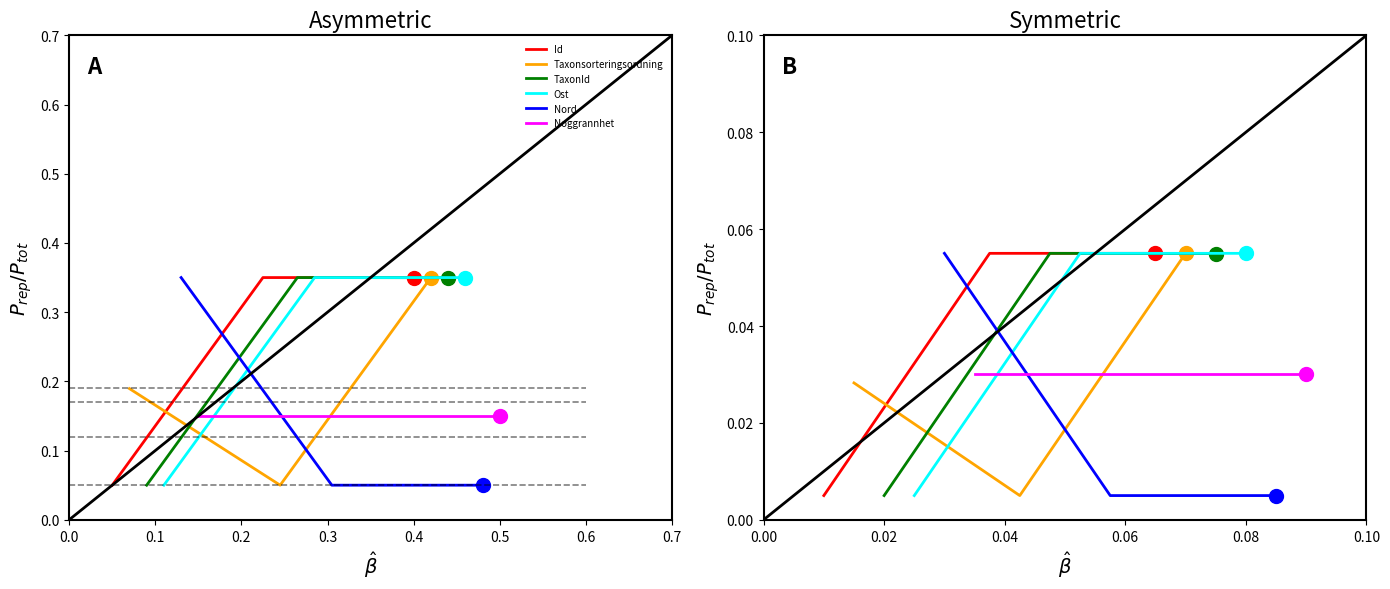

Is it true that Nord equals 0.1 at 0.0?

False